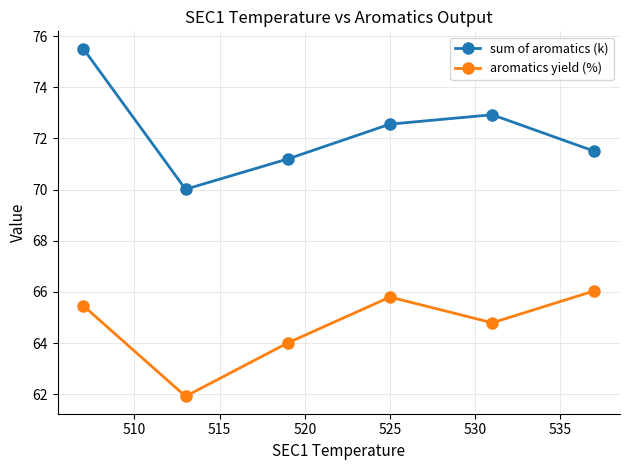

True or false: aromatics yield (%) has more than 0 interior local peaks.

True